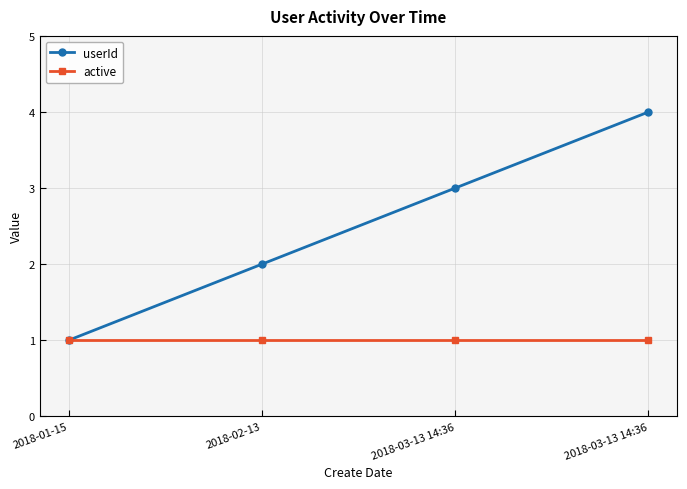

Rank the categories by userId value from lowest to highest.

2018-01-15, 2018-02-13, 2018-03-13 14:36, 2018-03-13 14:36